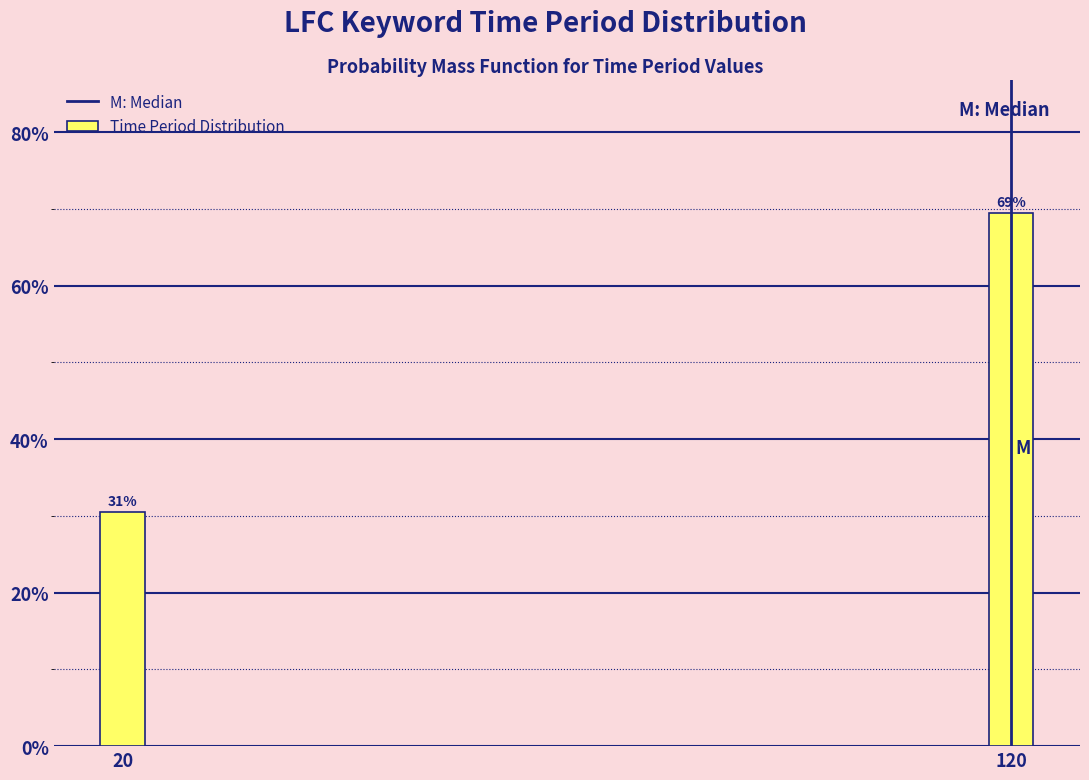

Are the bars horizontal?

No